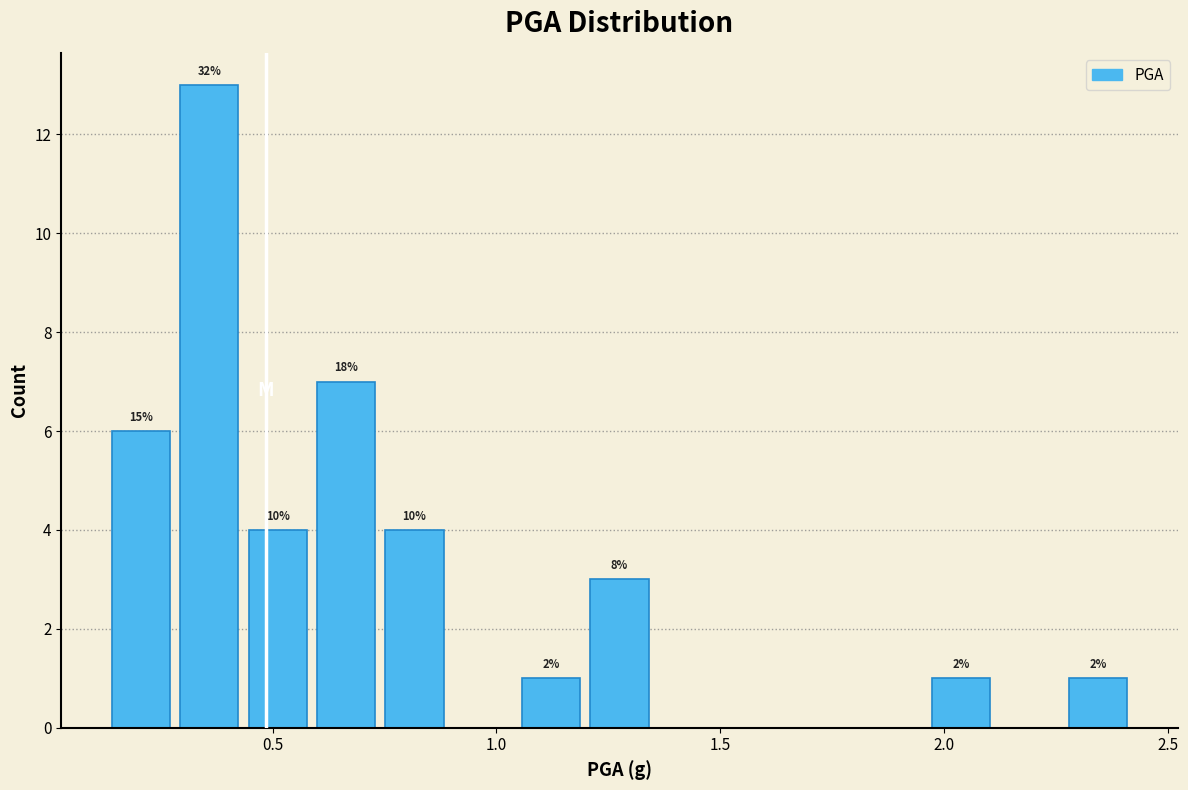

Read against the x-axis, roughly where is the centre of the tallest bar?

0.35